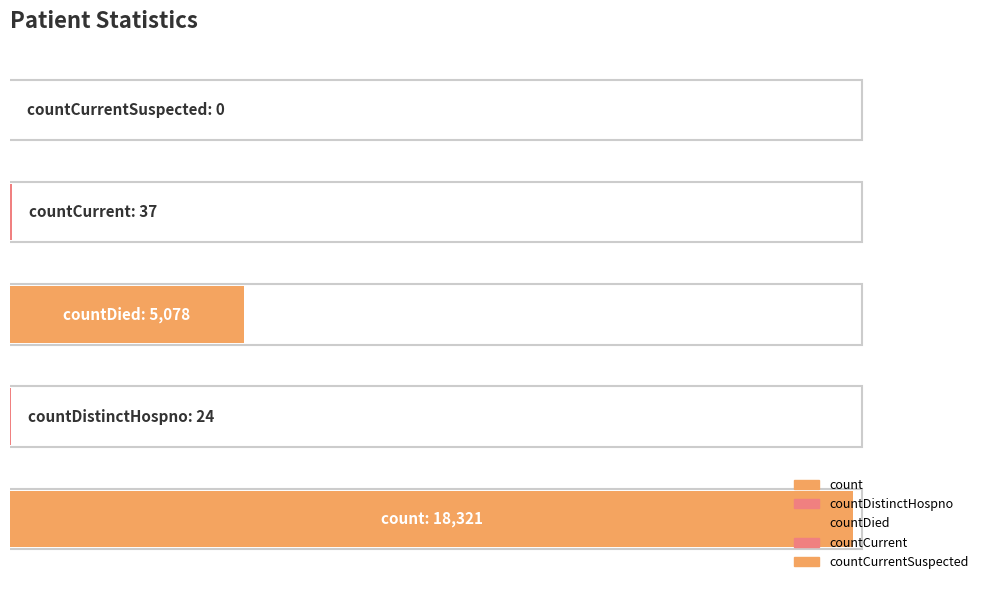

Read the value at countDistinctHospno, to the nearest 10.

20